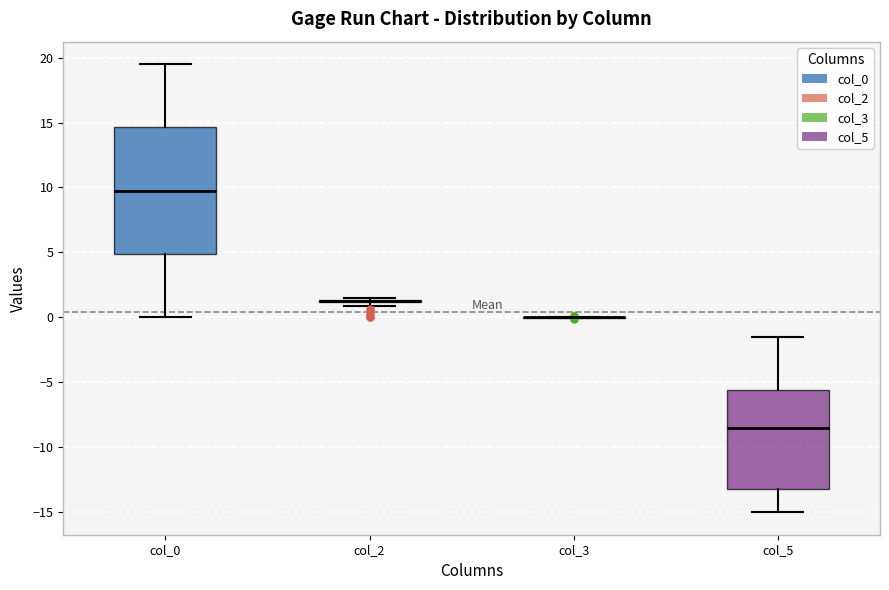

Which box is the tallest, from its lower edge to its upper edge?

col_0